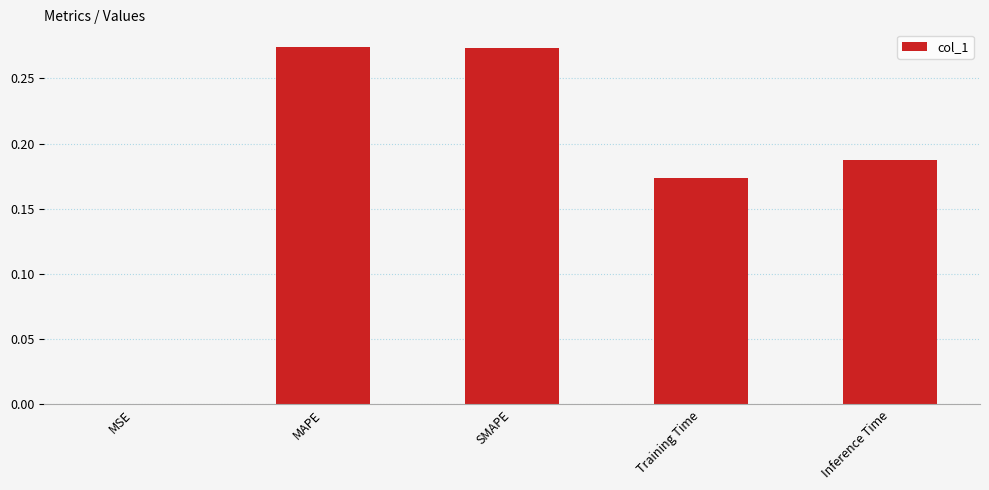

Which has a higher value, MSE or MAPE?

MAPE